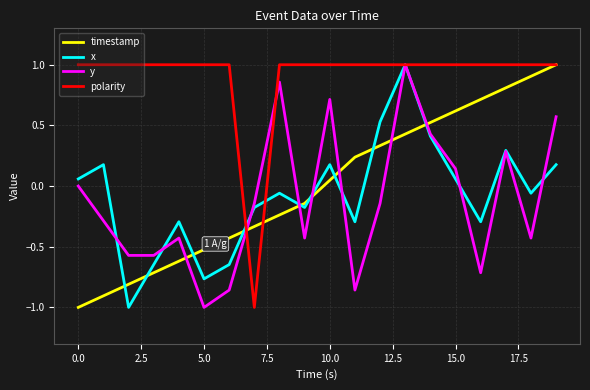

What is the difference between the maximum and minimum values in the y series?

2.0